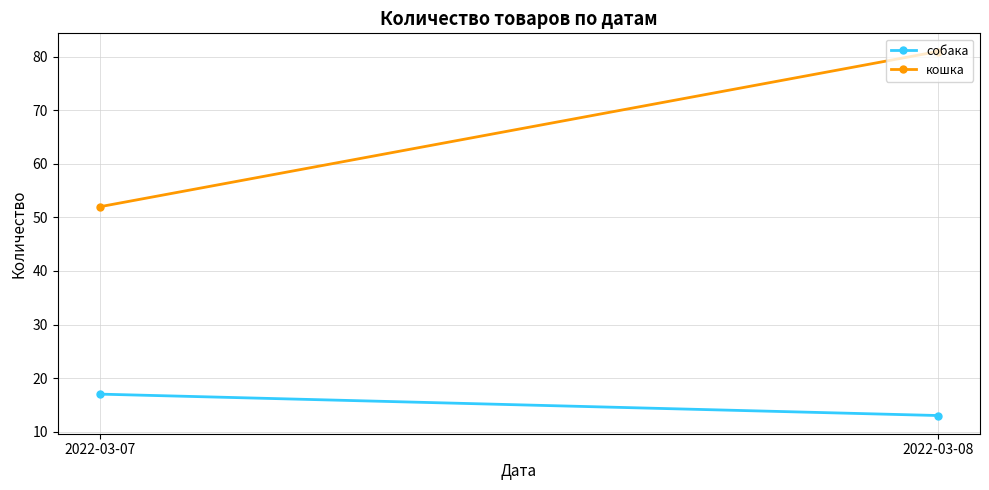

What is the lowest value of the кошка series?

52